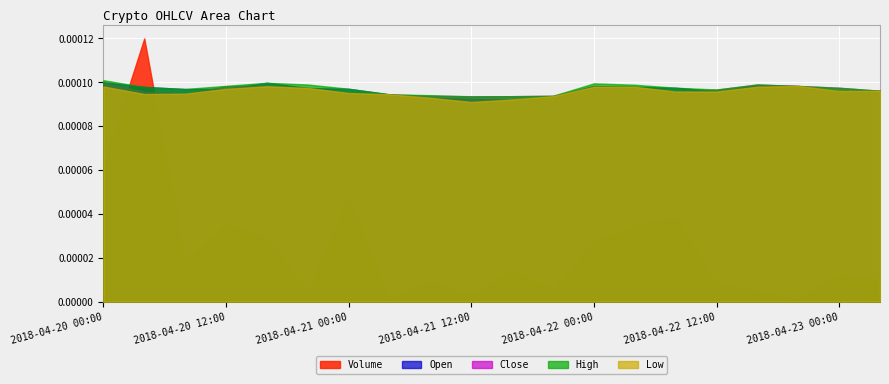

True or false: High and Volume cross at least once.

True